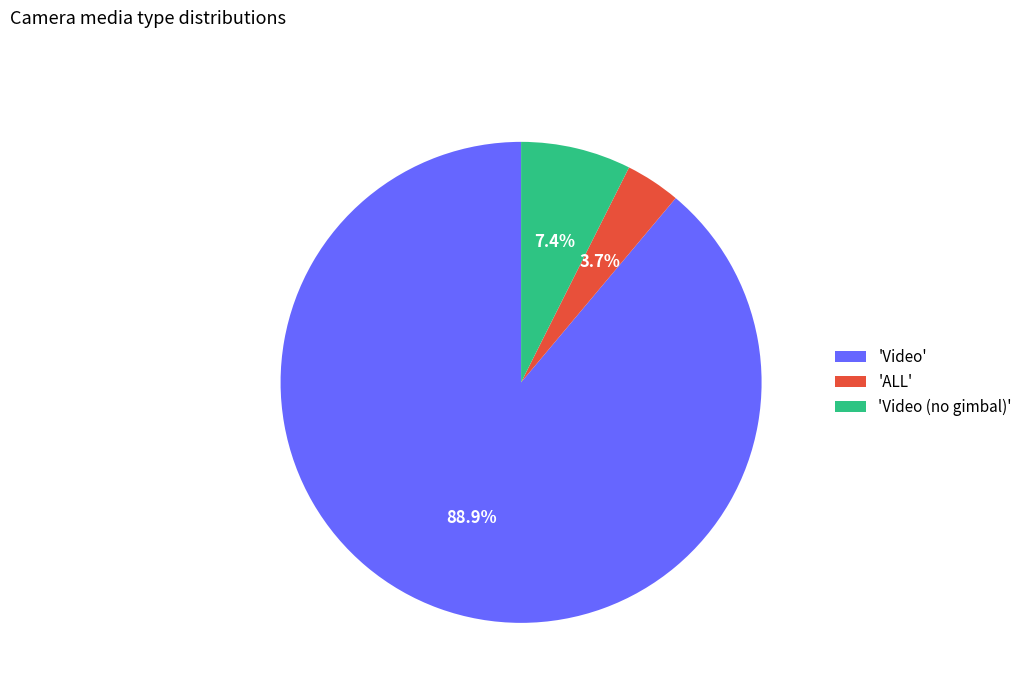

How much of the chart is everything except 'Video'?

11.1%